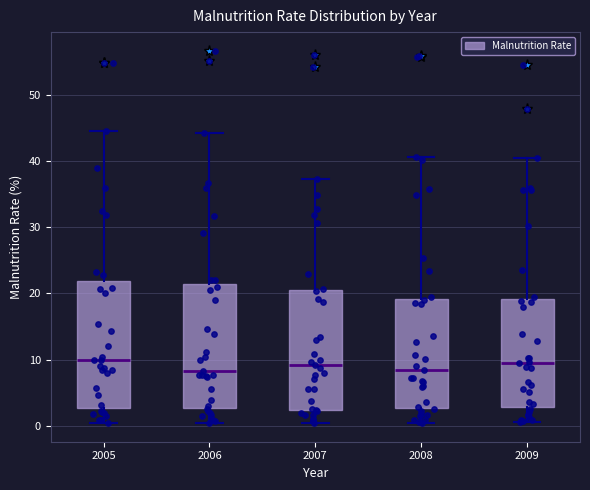

Where does the lower whisker of the box at x = 2005 end on the y-axis? The values are not printed on the chart, so give them approximately, as read against the axis.

0